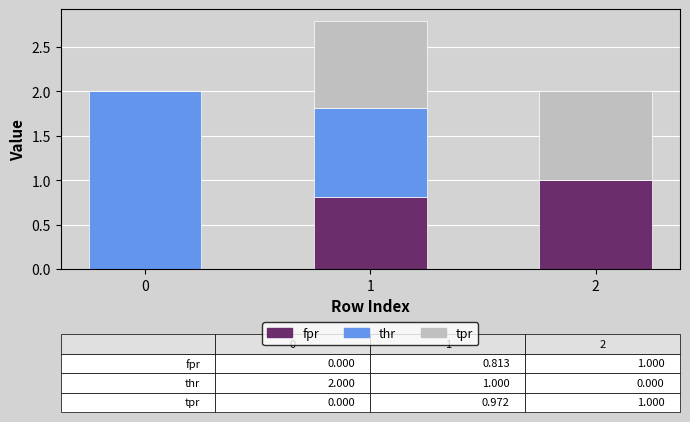

Reading left to right, what are the values for fpr?

0=0.0	1=0.8	2=1.0